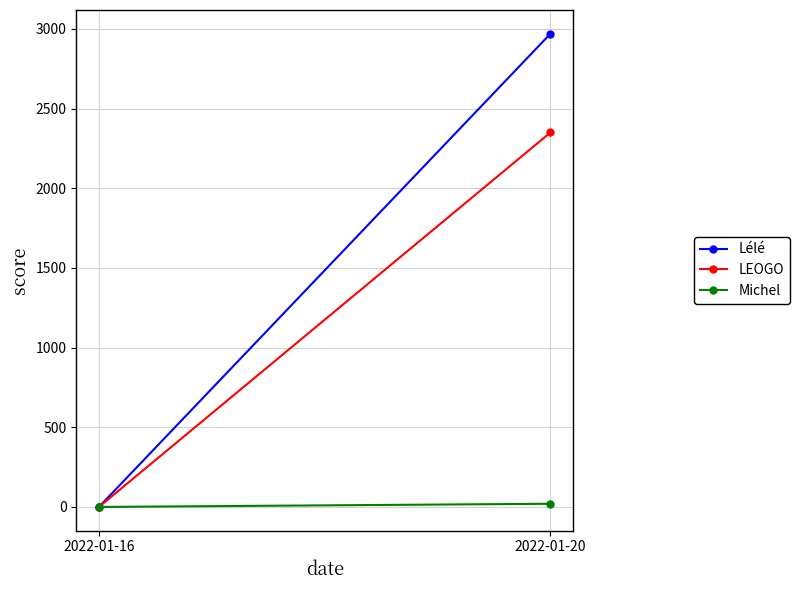

Is it true that LEOGO equals 0 at 2022-01-16?

True